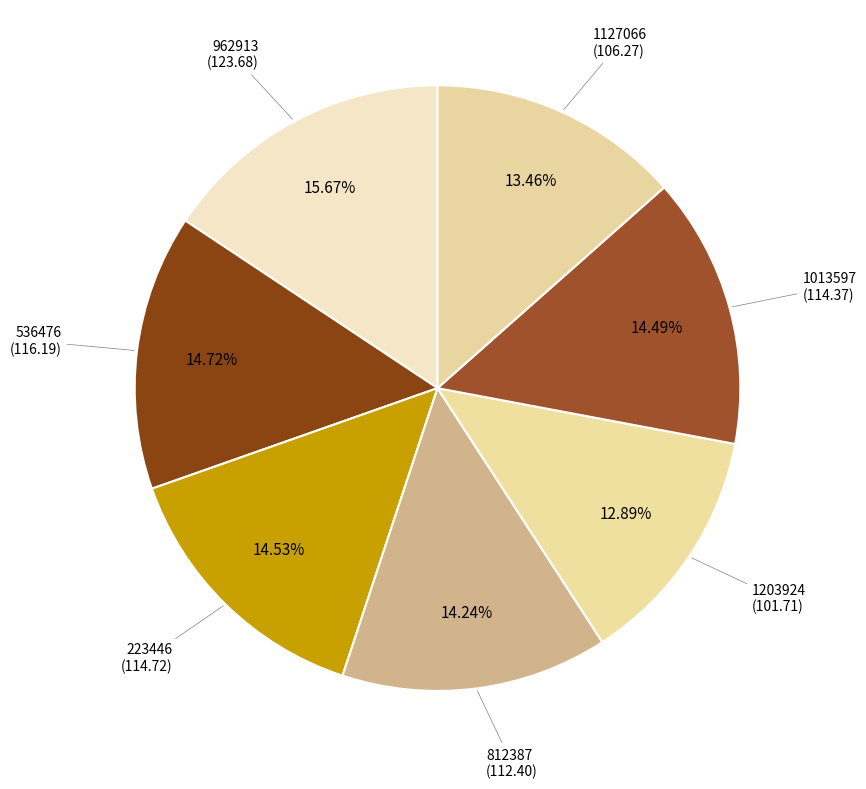

How many segments does this pie chart have?

7